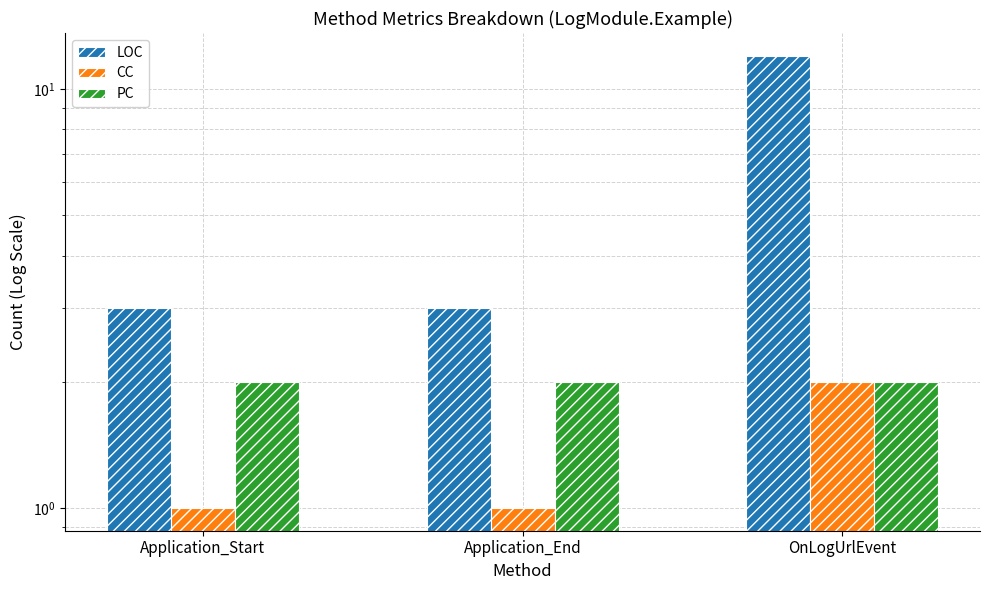

Does the chart contain any negative values?

No